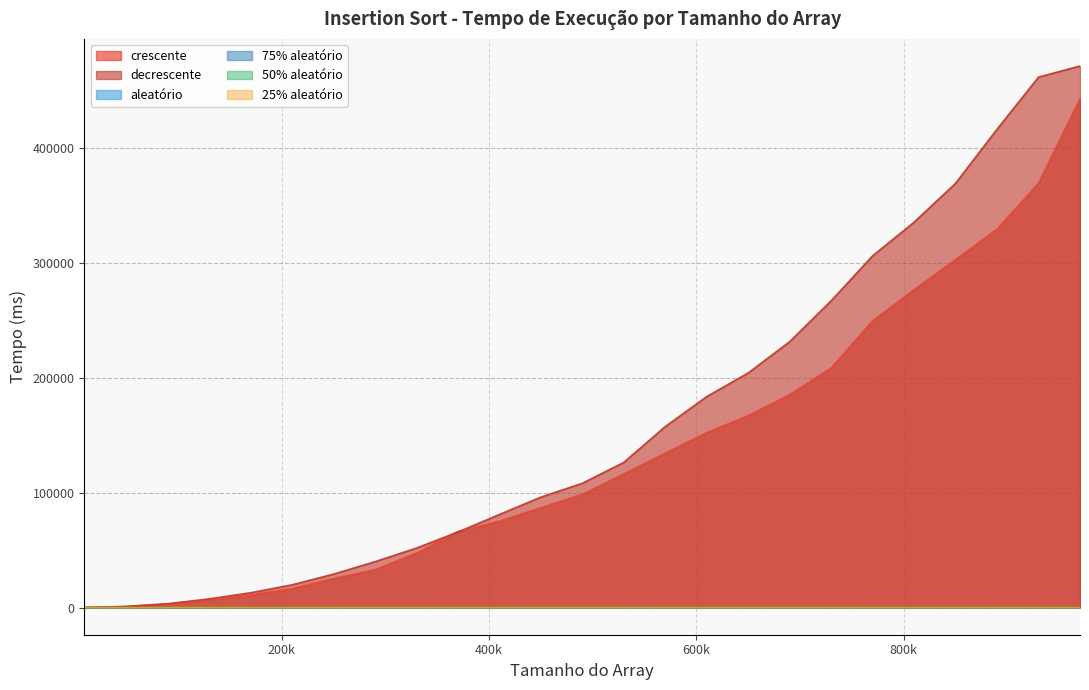

Rank the categories by 25% aleatório value from highest to lowest.

970000, 930000, 810000, 850000, 890000, 770000, 730000, 690000, 650000, 610000, 570000, 530000, 490000, 250000, 450000, 410000, 290000, 370000, 330000, 210000, 170000, 130000, 50000, 90000, 10000